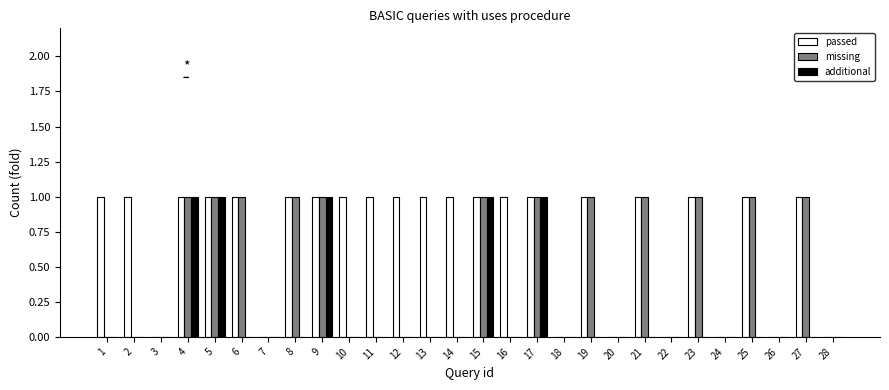

How many groups of bars are there?

28